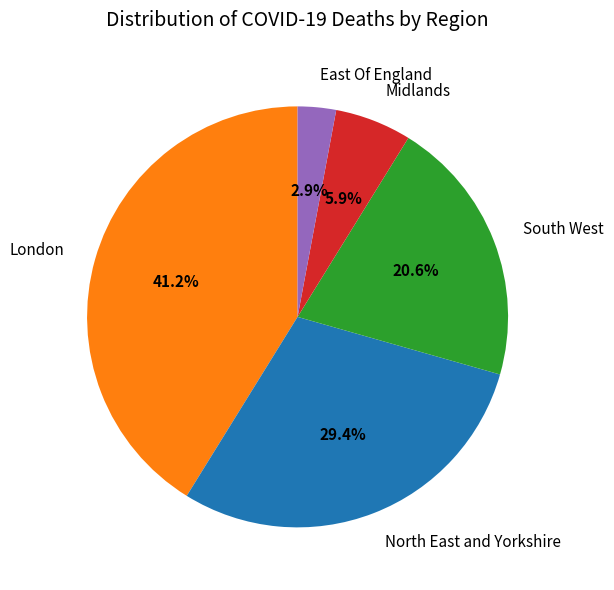

Which category has the biggest portion of the pie?

London